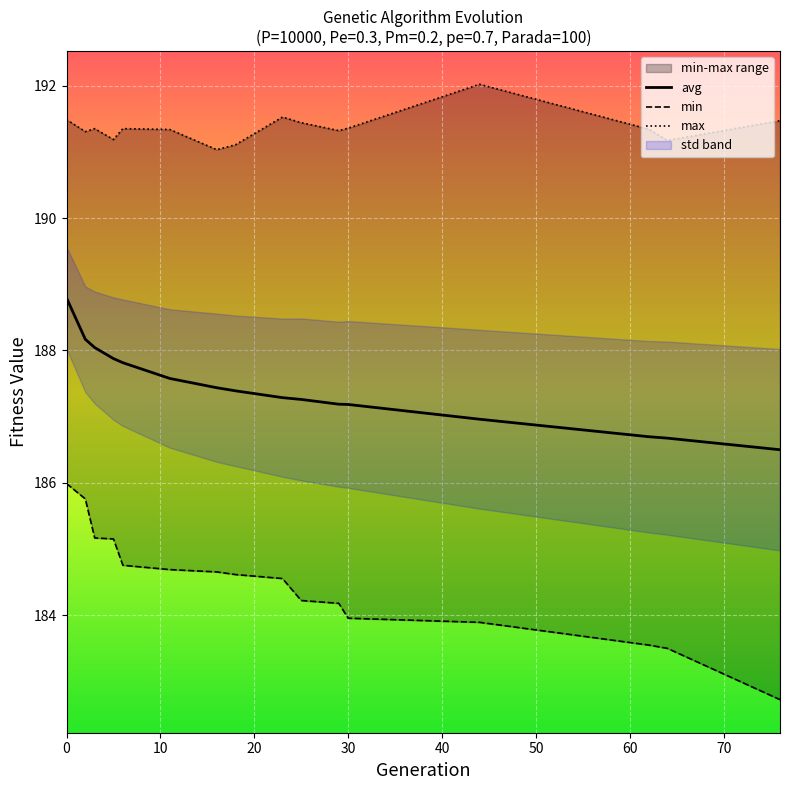

True or false: avg and min cross at least once.

False